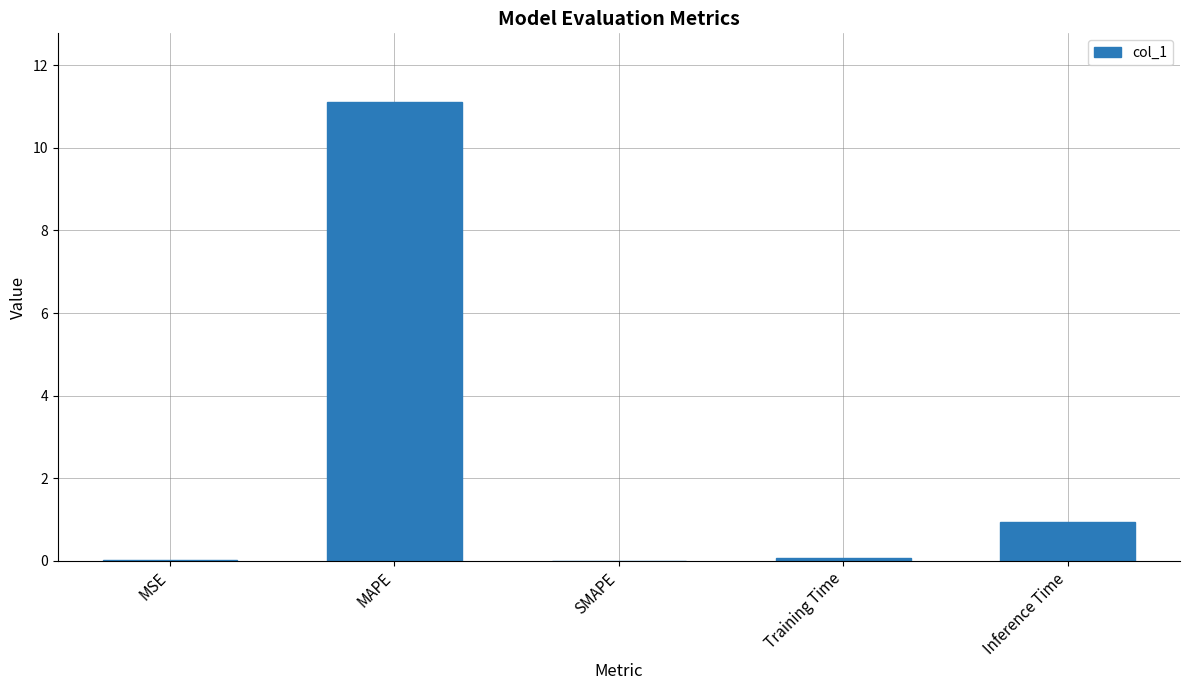

Is it true that the value at MSE is 0.0?

True